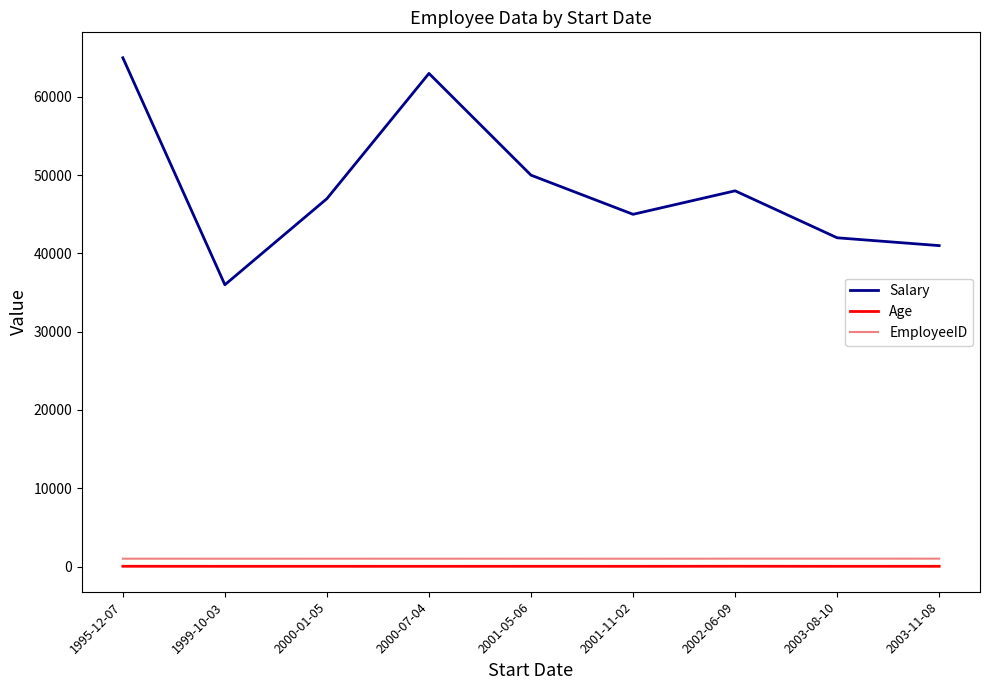

What is the spread (max minus min) of values at 2003-11-08?

40968